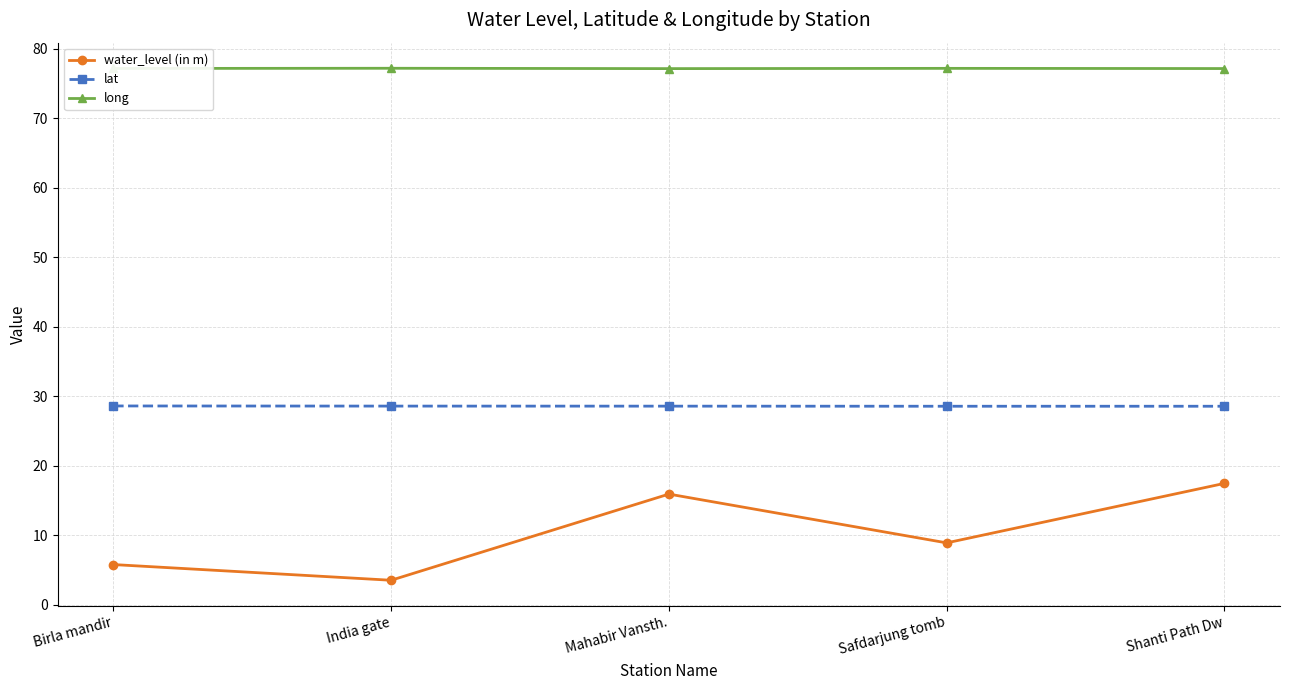

Rank the categories by water_level (in m) value from highest to lowest.

Shanti Path Dw, Mahabir Vansth., Safdarjung tomb, Birla mandir, India gate